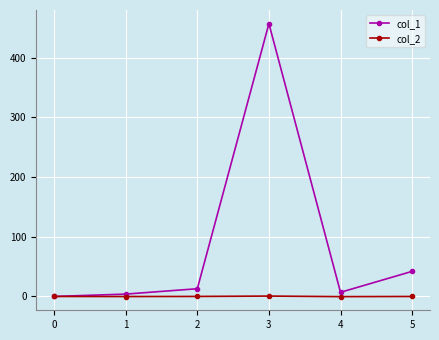

What is the minimum value for col_2?

-0.3